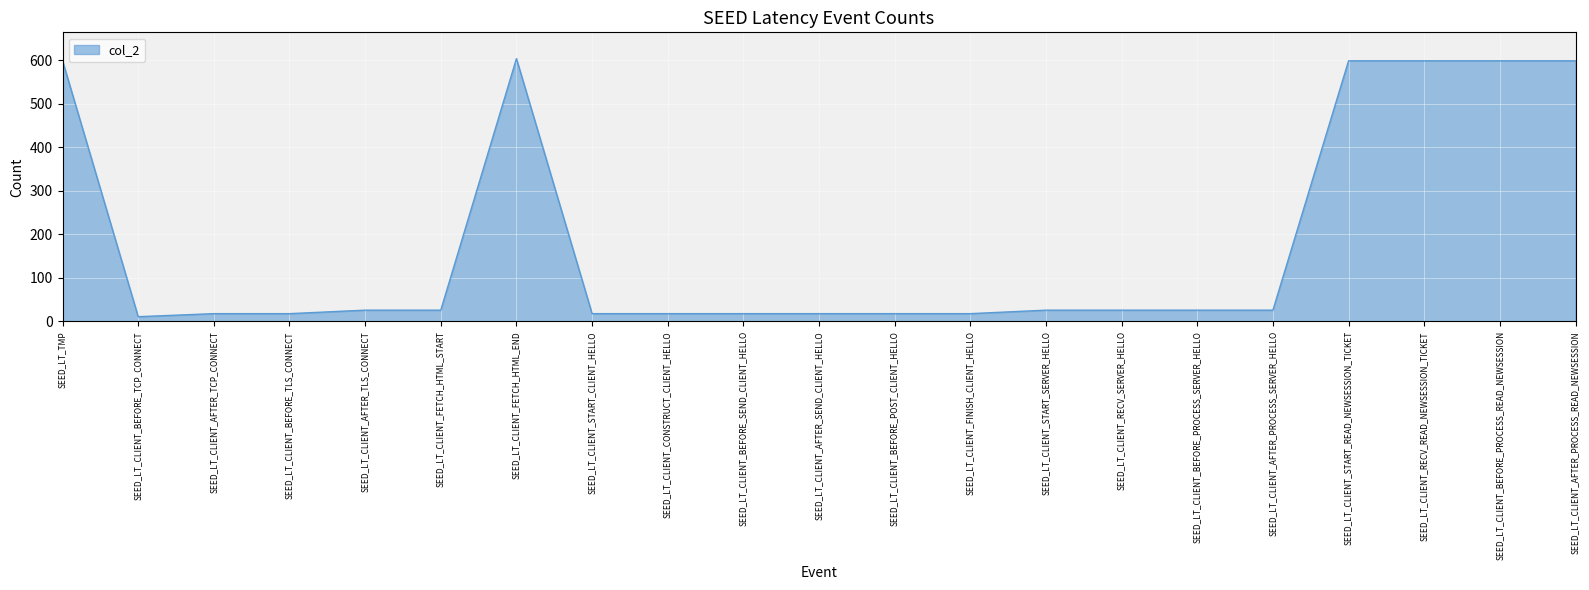

Between SEED_LT_CLIENT_AFTER_SEND_CLIENT_HELLO and SEED_LT_CLIENT_AFTER_TLS_CONNECT, which is larger?

SEED_LT_CLIENT_AFTER_TLS_CONNECT